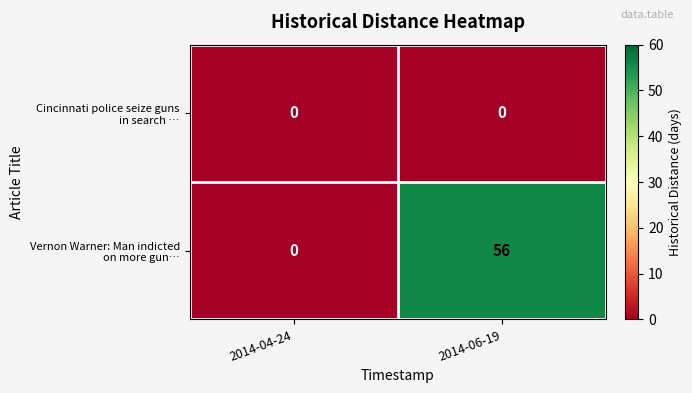

What is the spread (max minus min) of values at 2014-06-19?

56